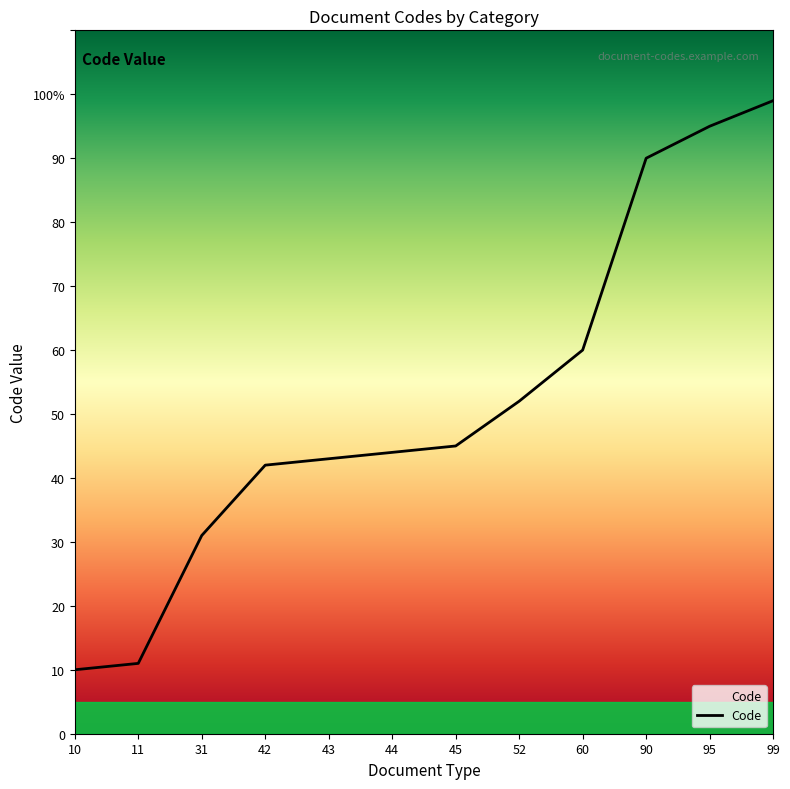

Reading right to left, list all the values displayed in this chart.

99	95	90	60	52	45	44	43	42	31	11	10